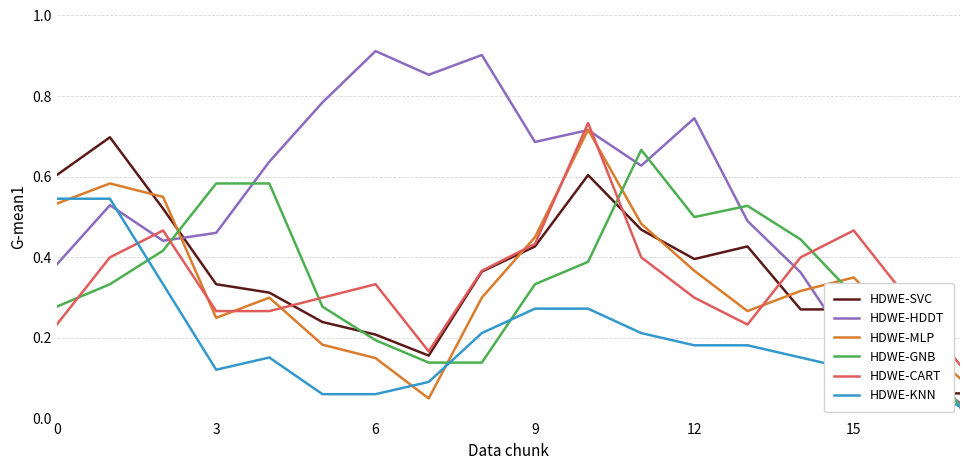

Is this an area chart (filled region under the line)?

No